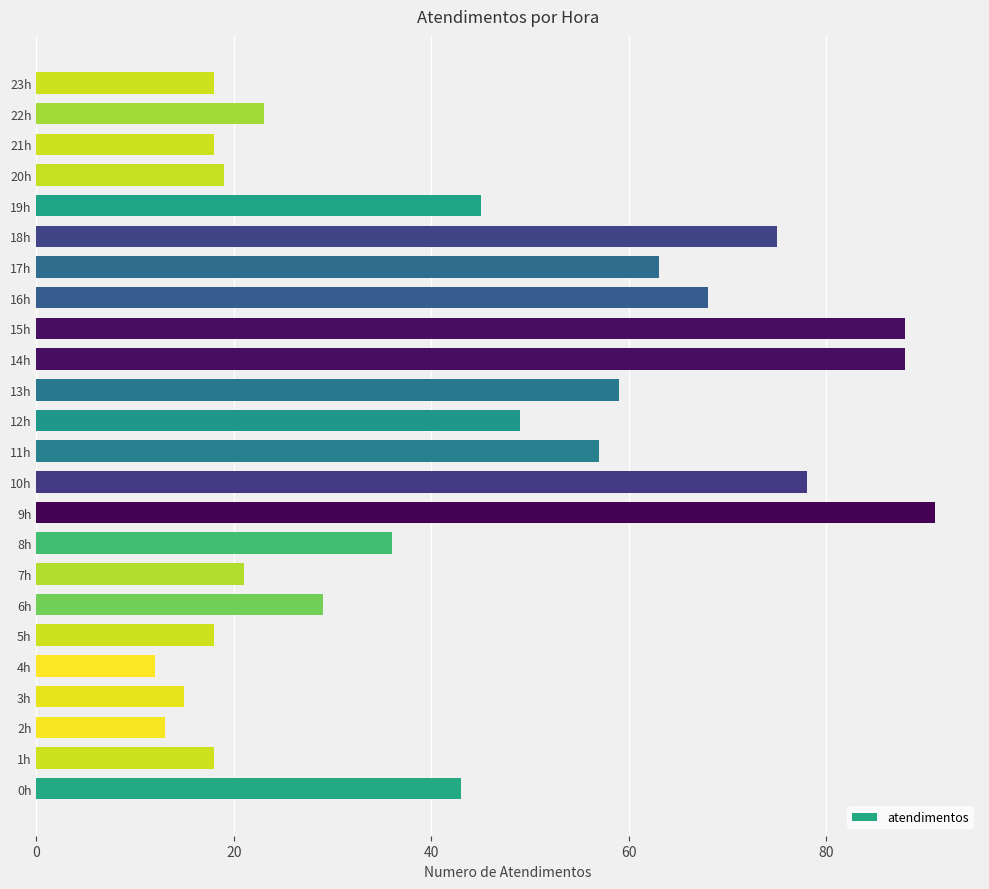

What value does the data have at 10h?

78